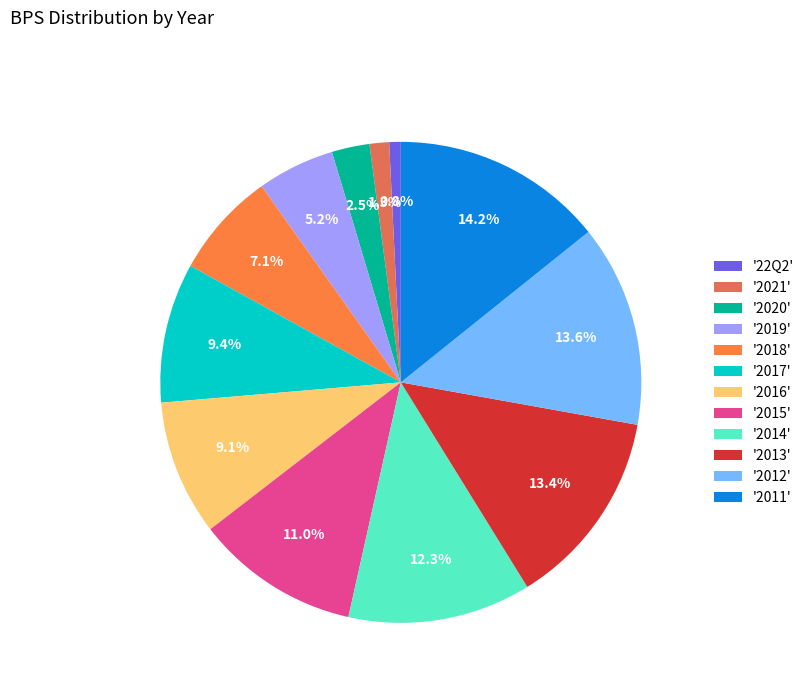

How many slices are in this pie chart?

12